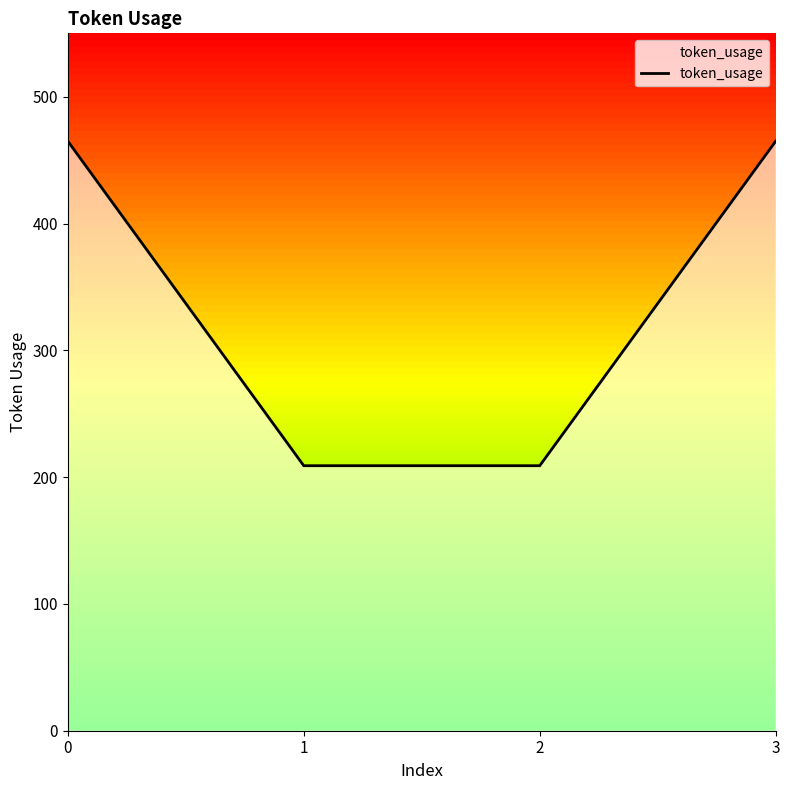

Reading left to right, extract all data points from this chart.

0=465	1=209	2=209	3=465